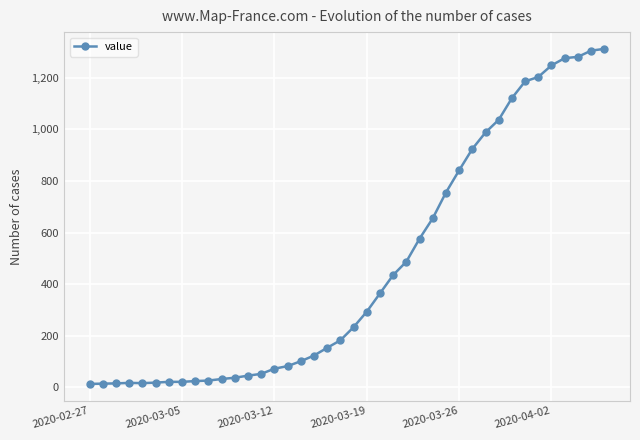

What is the average value?

465